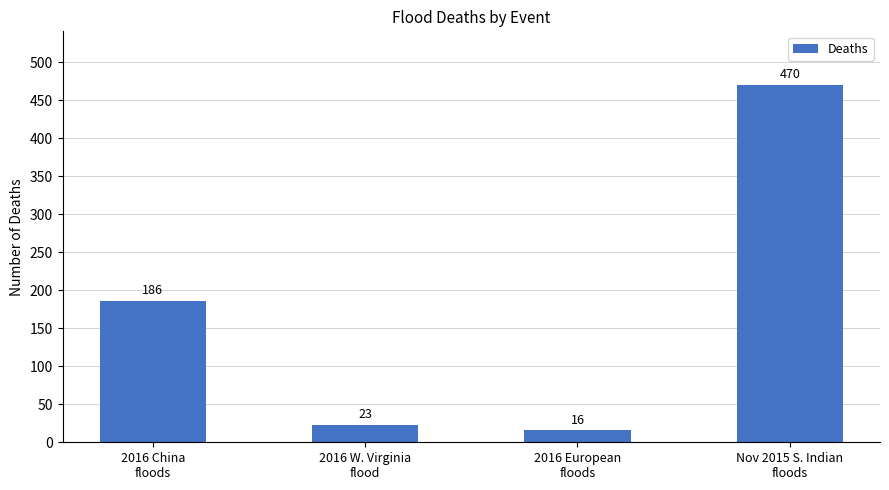

Is it true that the value at 2016 China
floods is 267?

False